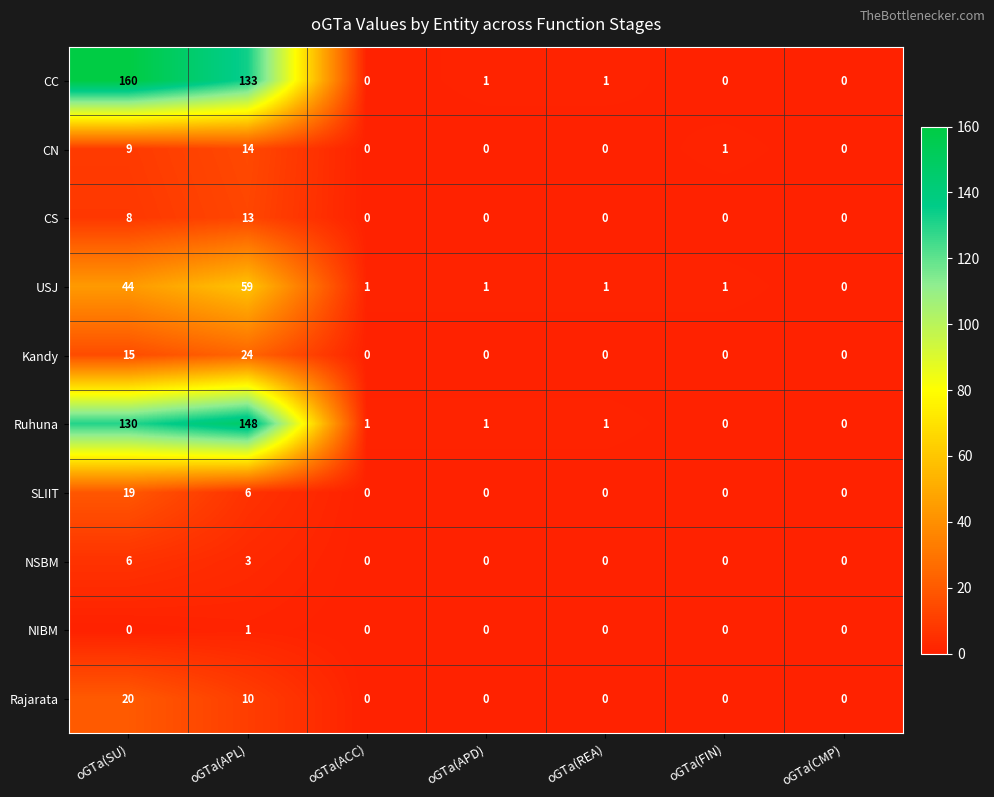

How many positive values does the CS series have?

2